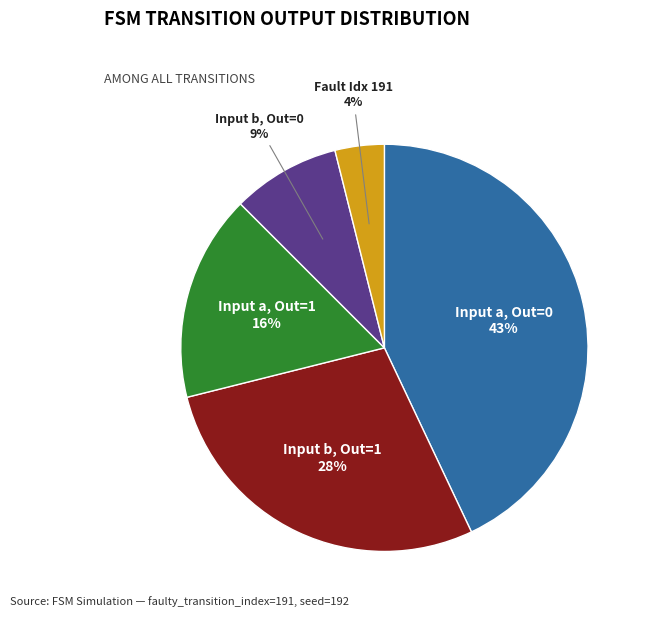

Does any single category account for the majority?

No